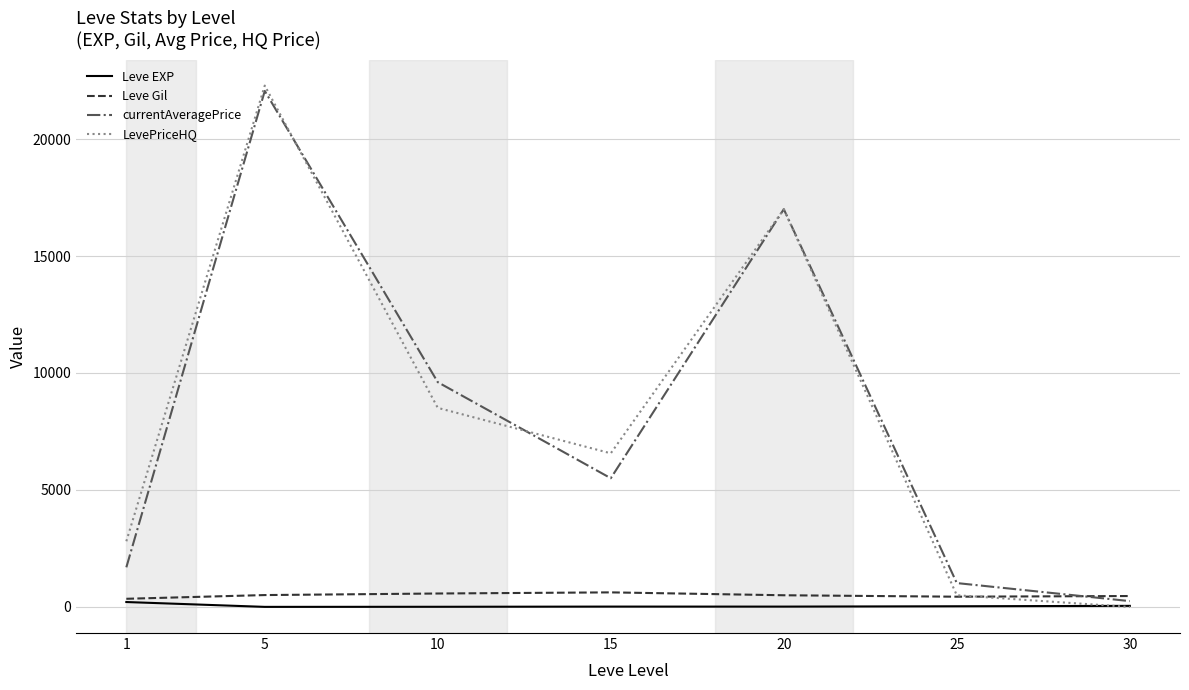

How many values in the LevePriceHQ series are below 6566?

3